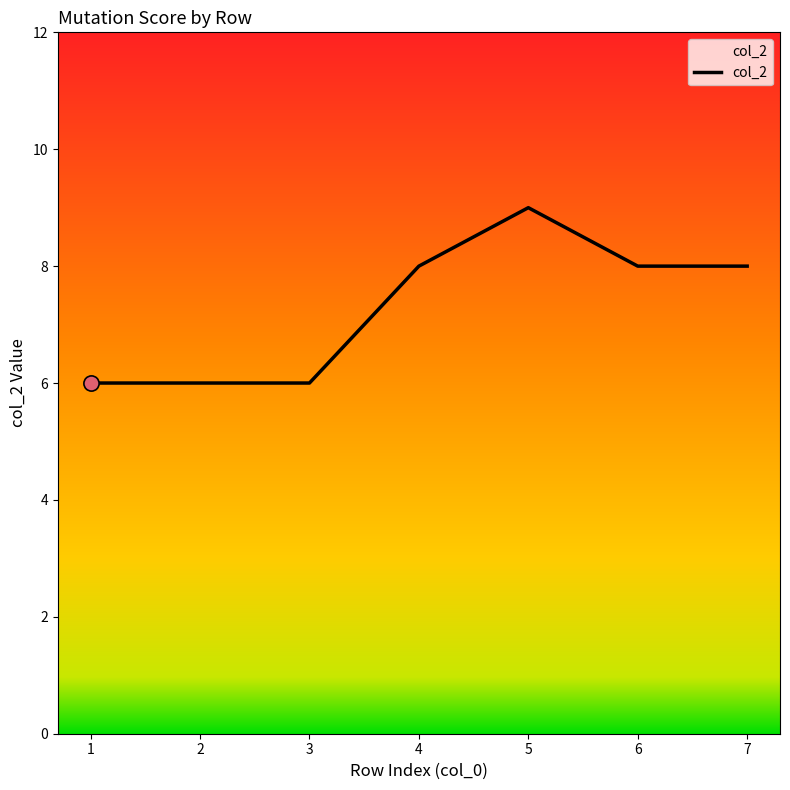

What is the change in value from 3 to 7?

+2